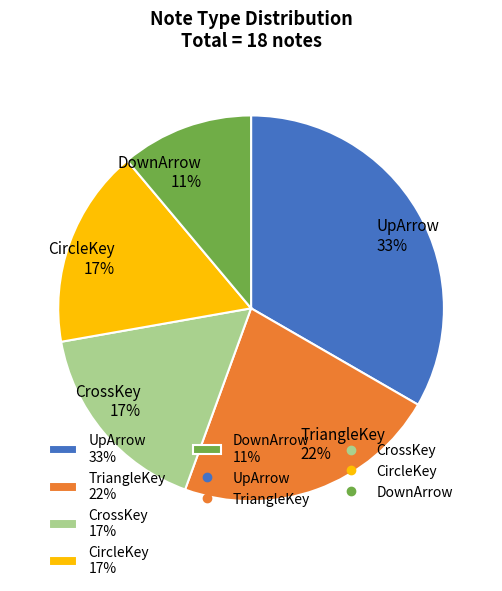

The CircleKey slice represents 17% of the pie. True or false?

True